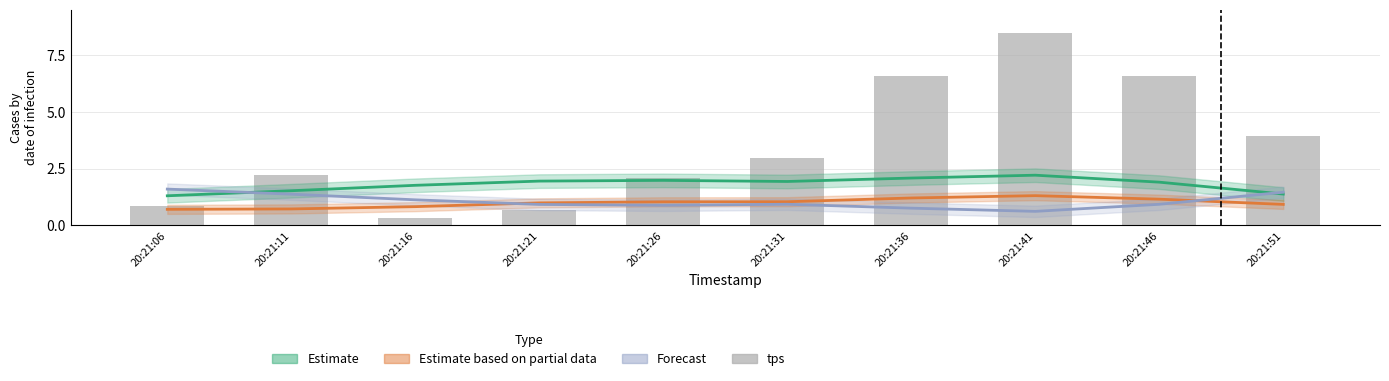

The value of tps at 20:21:11 is 2.2. True or false?

True